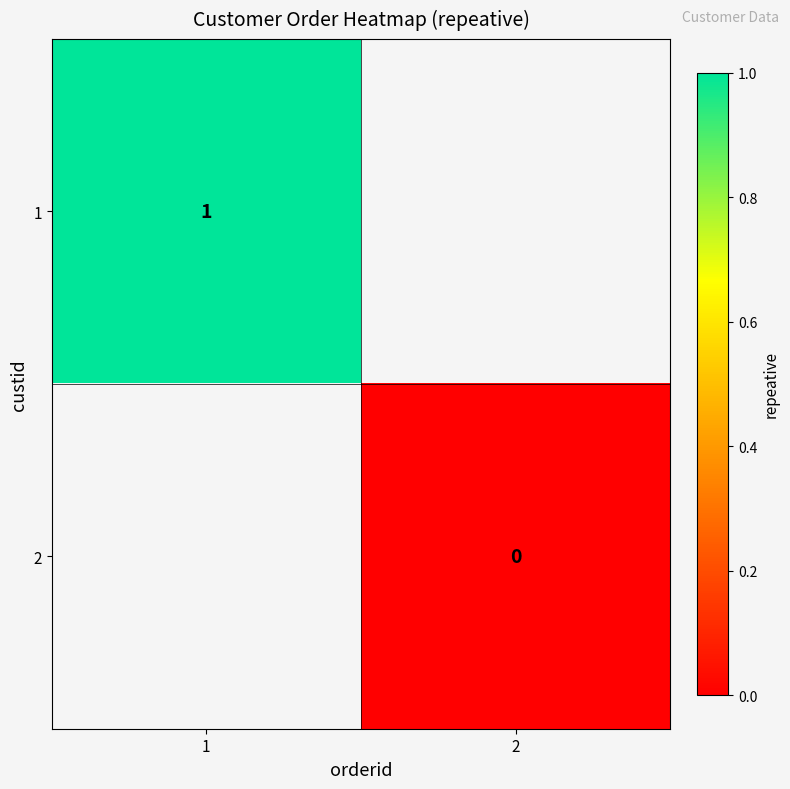

The 1 series shows 0 at 1. True or false?

False